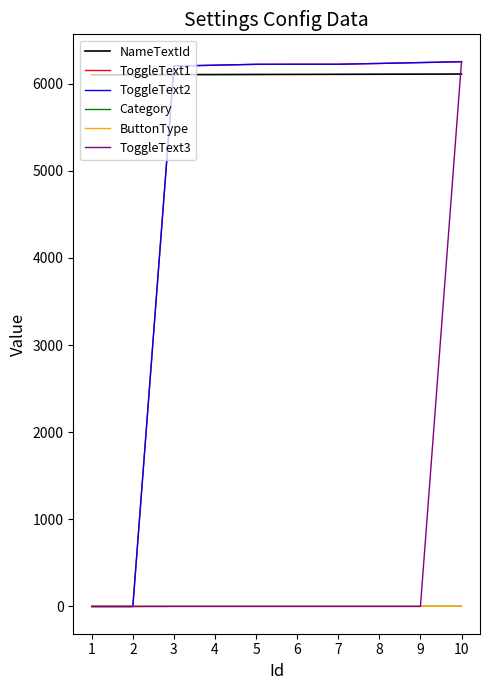

What is the highest value of the ToggleText2 series?

6252